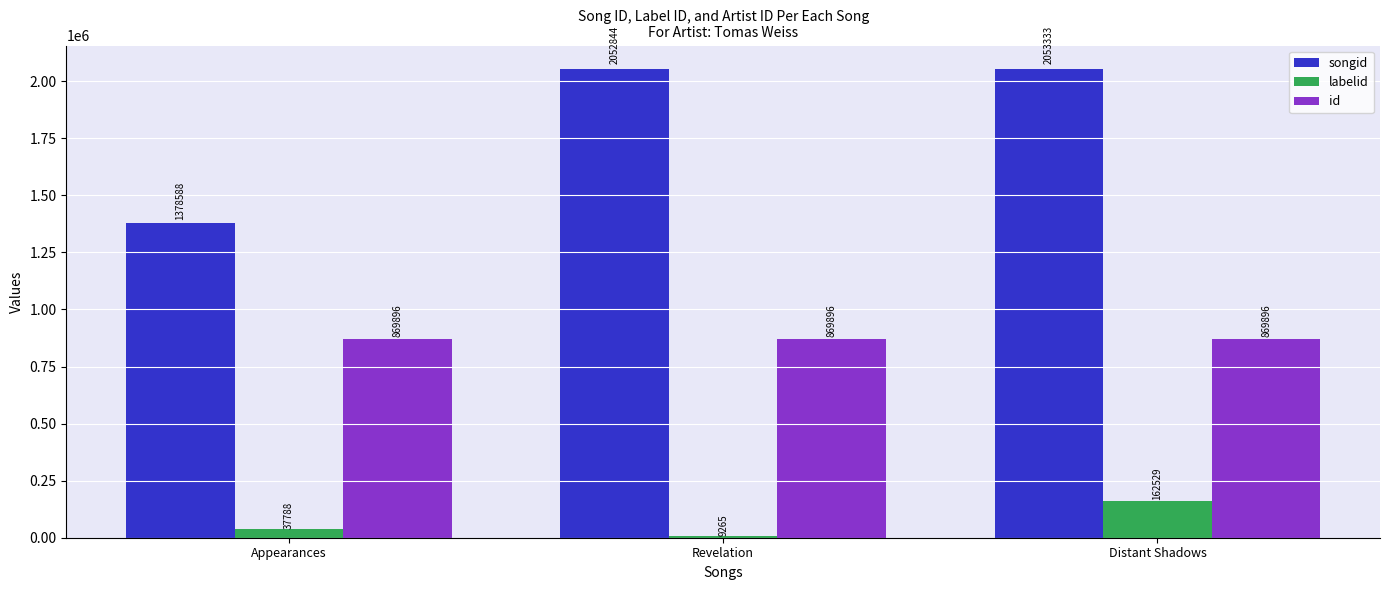

Read the songid value at Revelation.

2052844